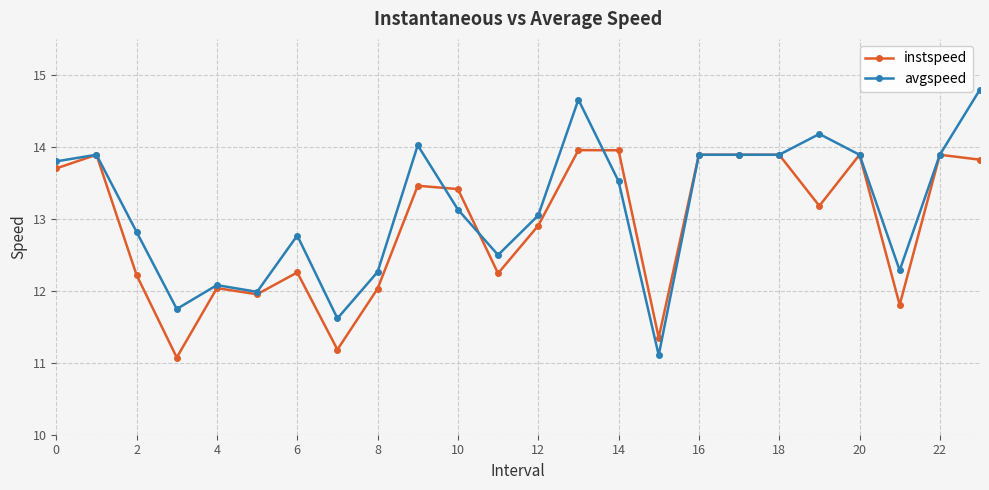

What is the value of the avgspeed point at the 3rd from the left?

12.8